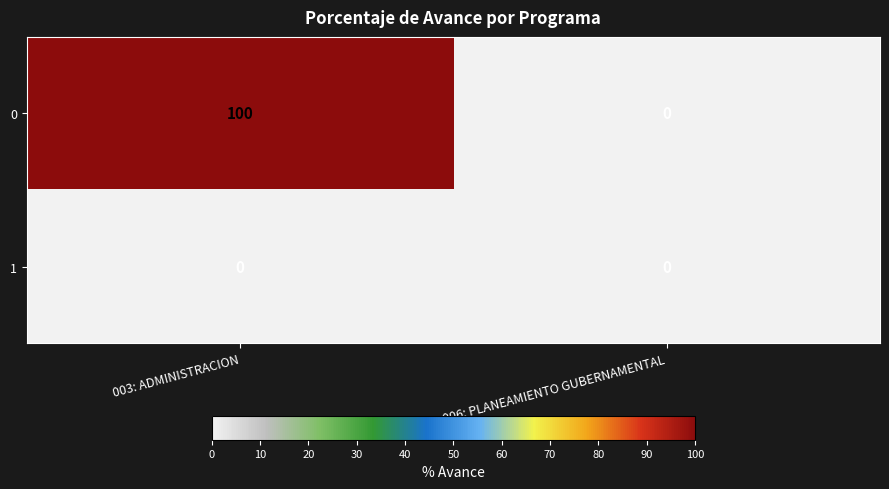

What is the total value across all series at 003: ADMINISTRACION?

100